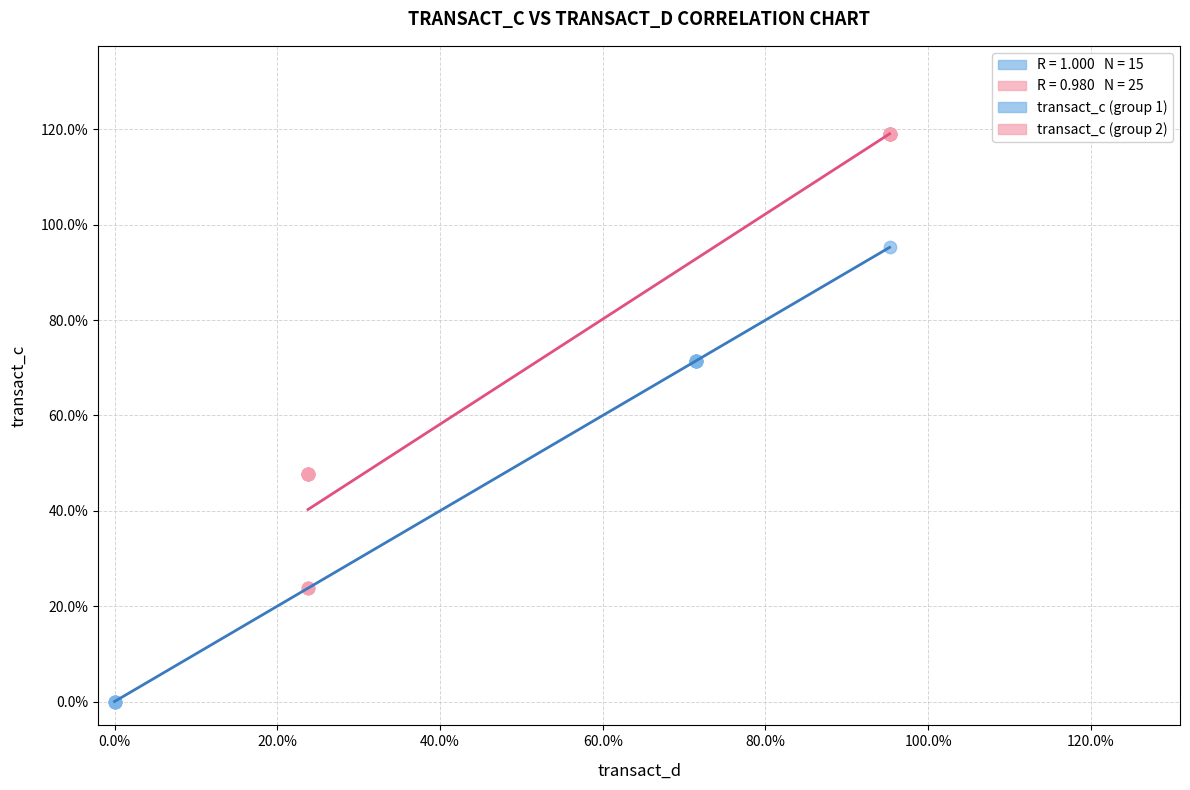

Which series reaches the maximum Y coordinate?

transact_c (group 2)